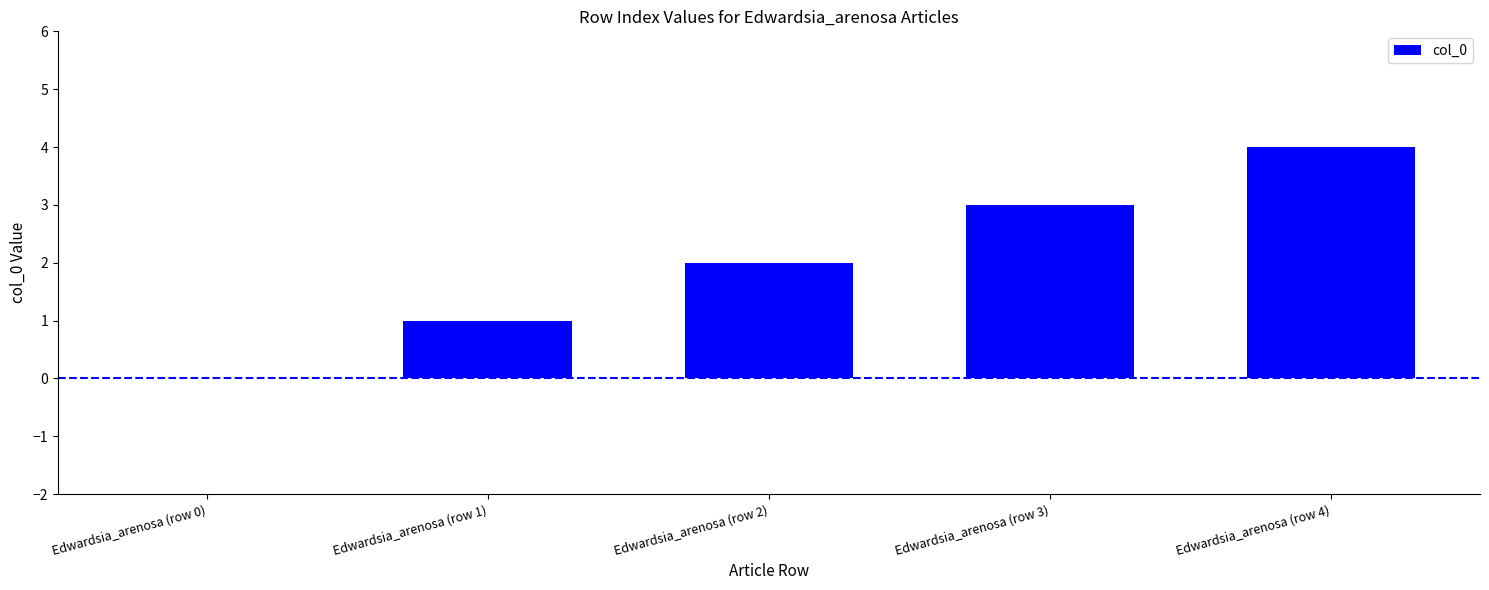

Between Edwardsia_arenosa (row 1) and Edwardsia_arenosa (row 3), which is larger?

Edwardsia_arenosa (row 3)